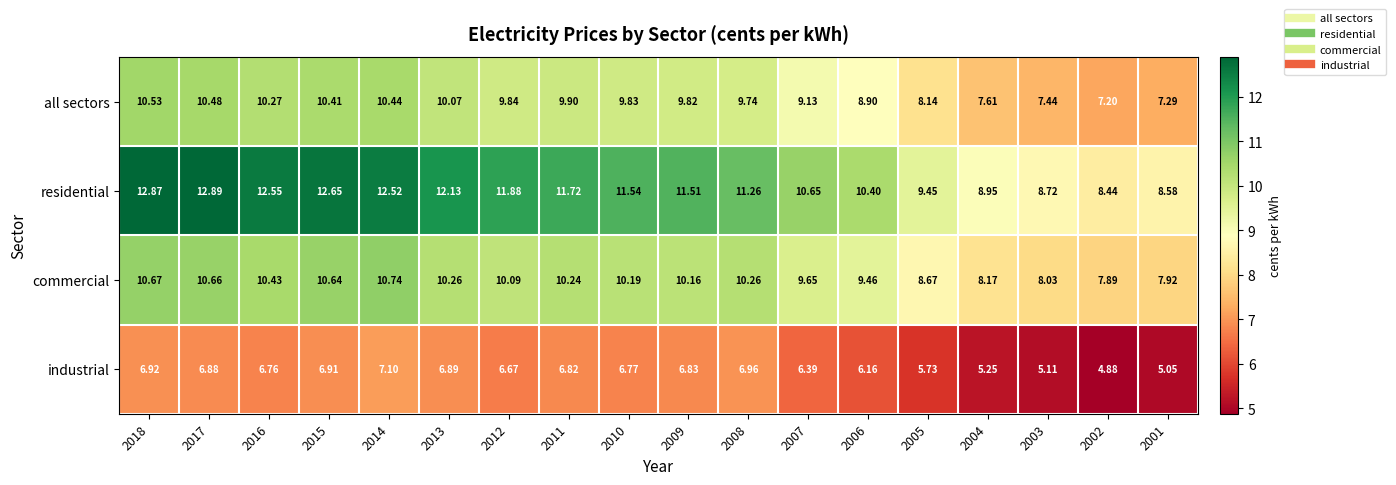

Is the value of commercial at 2006 greater than the value of all sectors at 2003?

Yes